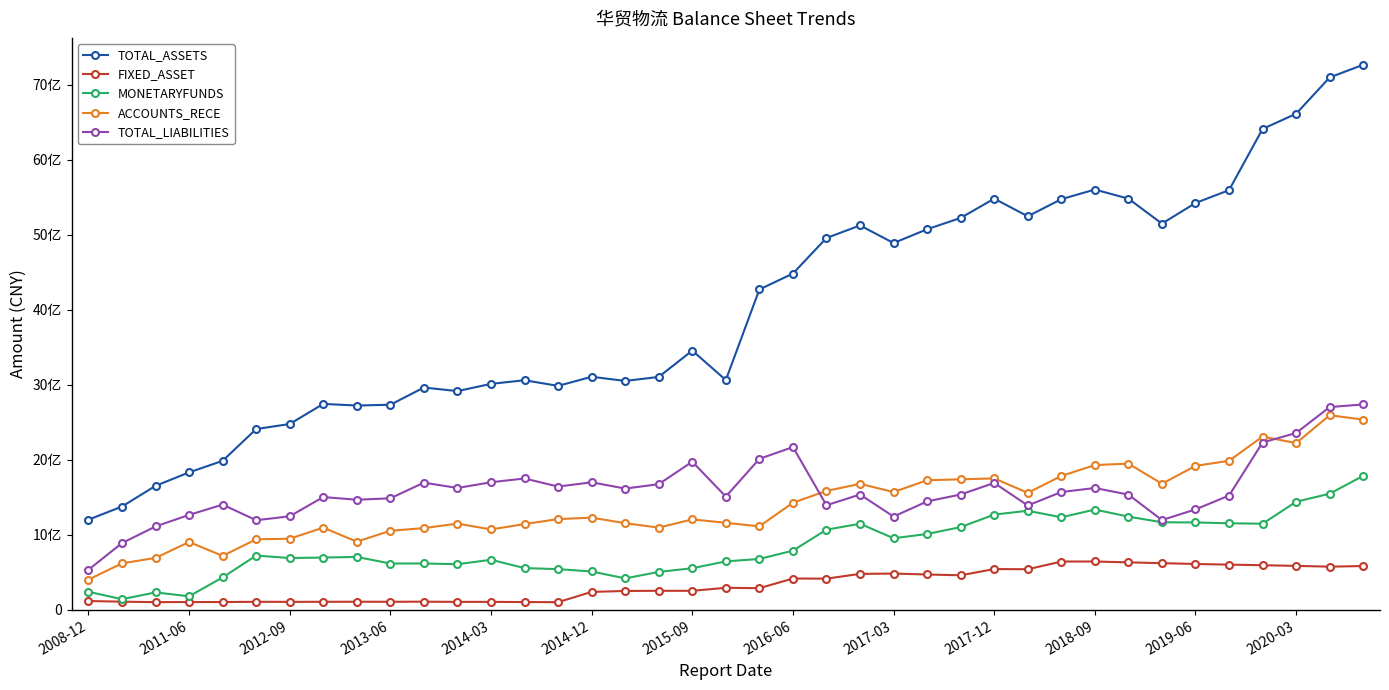

Is this an area chart (filled region under the line)?

No